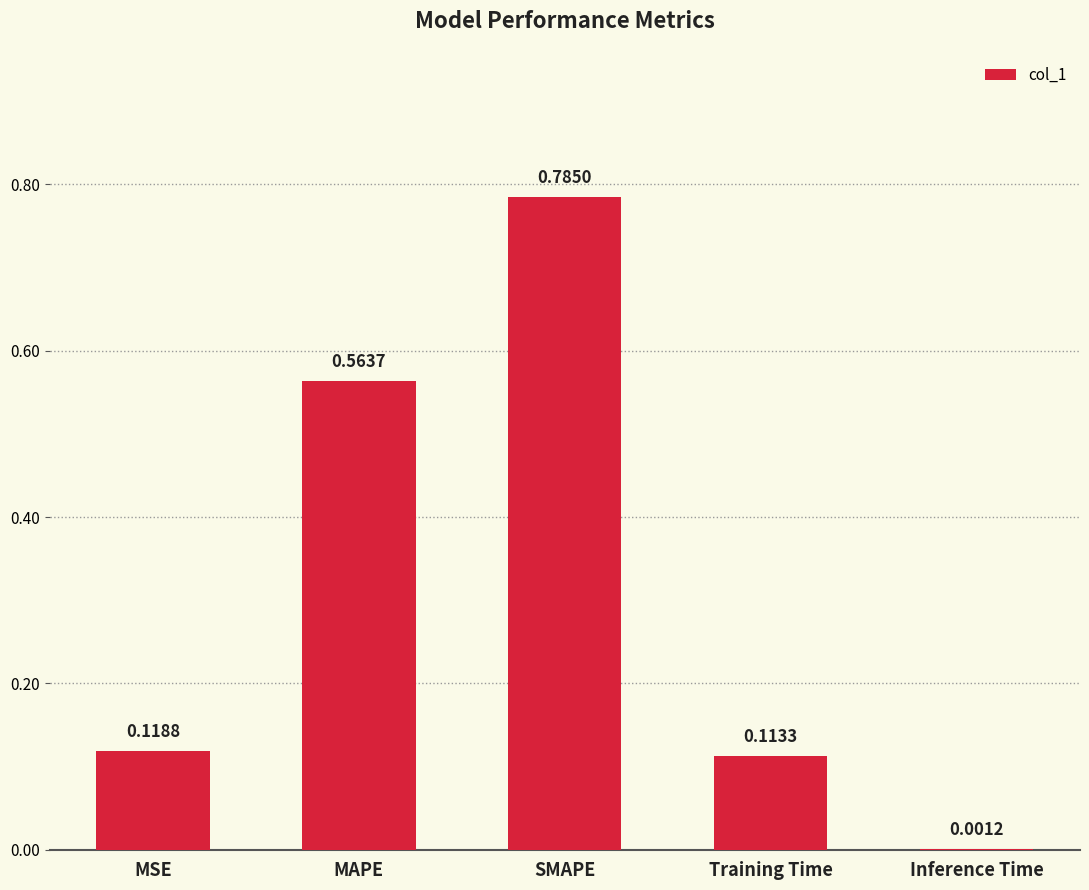

Which label corresponds to the largest value in the chart?

SMAPE